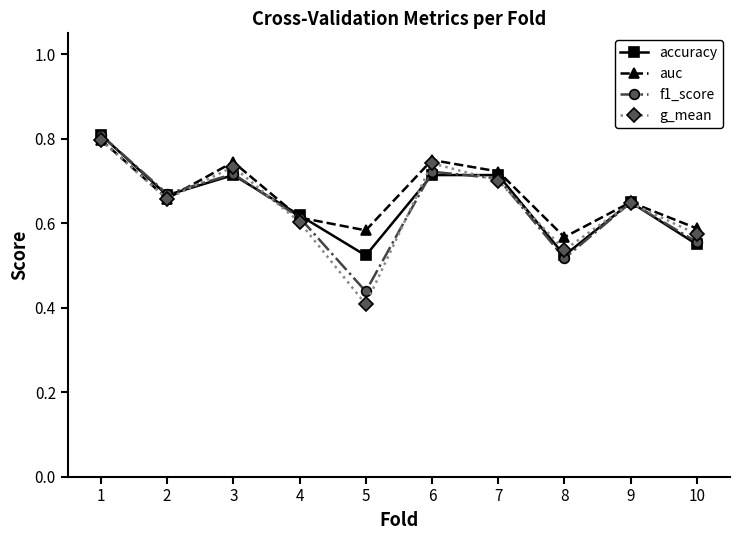

The g_mean series shows 1.2 at 7. True or false?

False